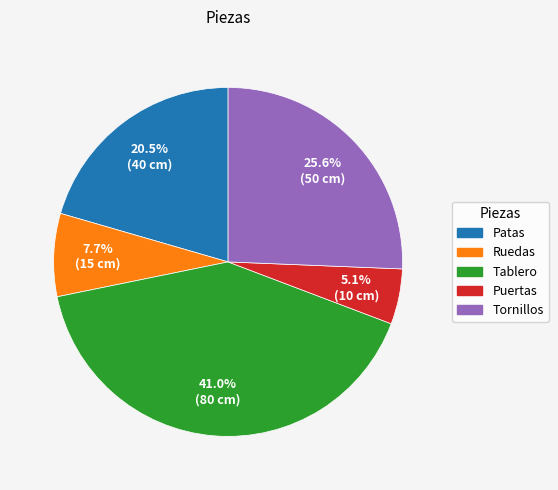

What is the ratio of the value at Ruedas to the value at Puertas?

1.5